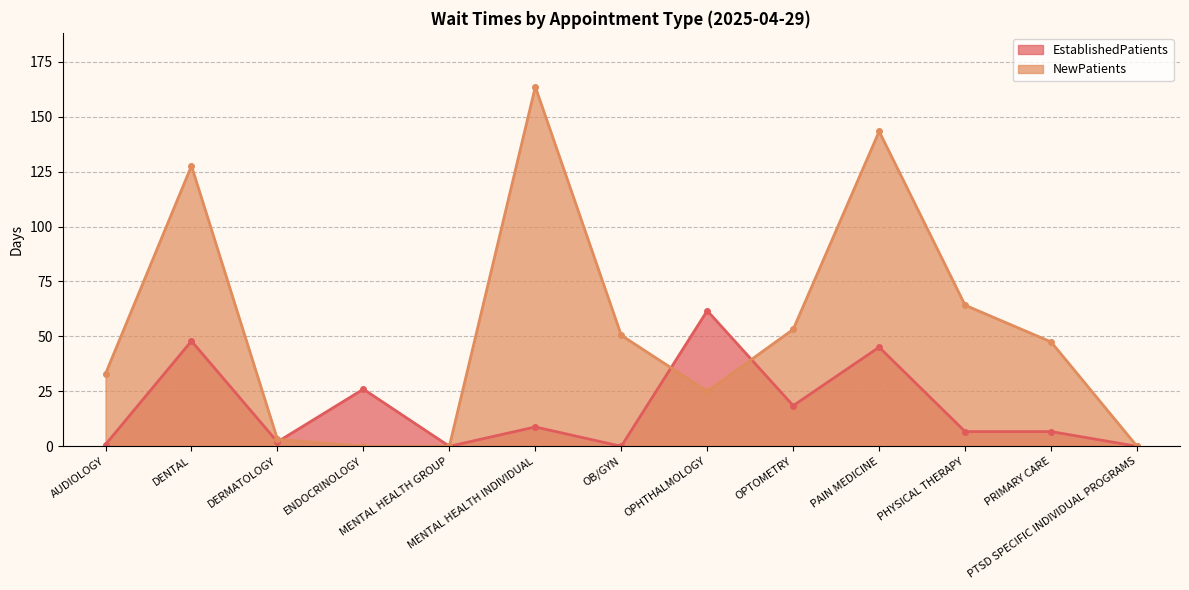

In EstablishedPatients, how many points are higher than both neighbors (excluding endpoints)?

5